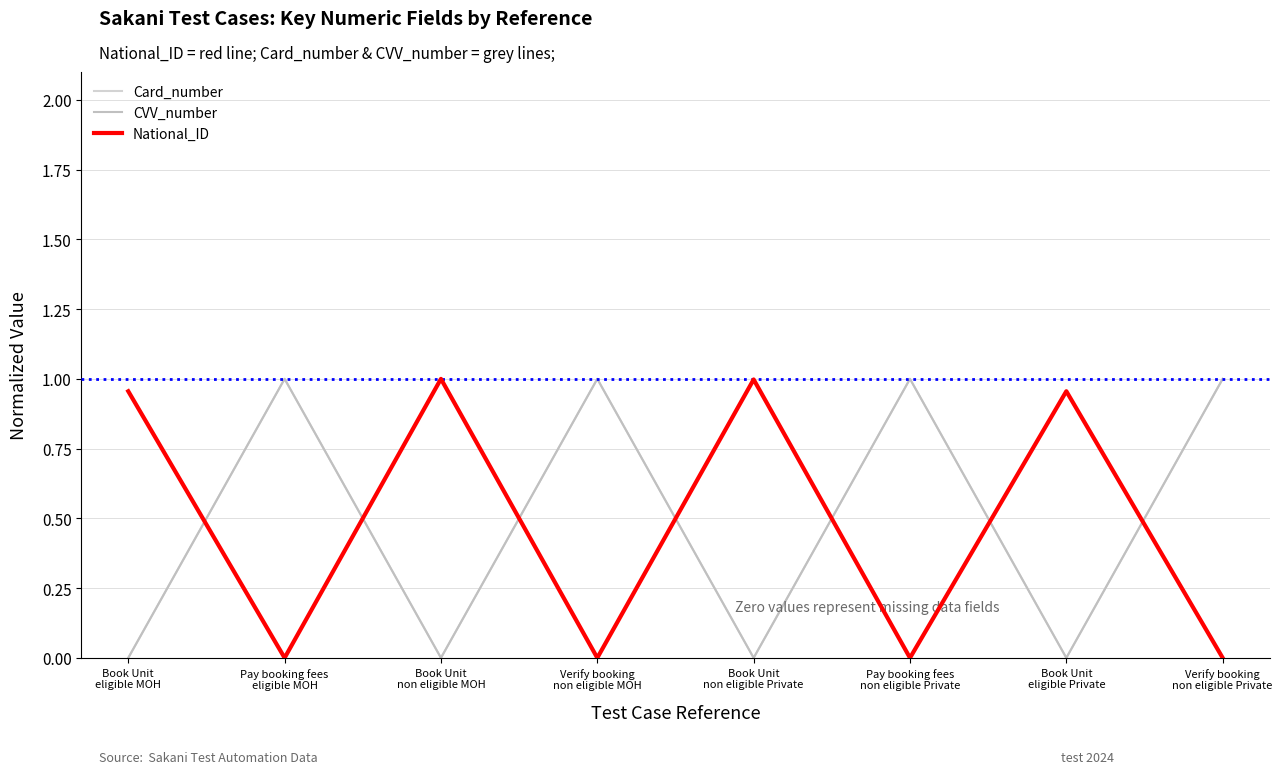

Does the chart have visible grid lines?

Yes